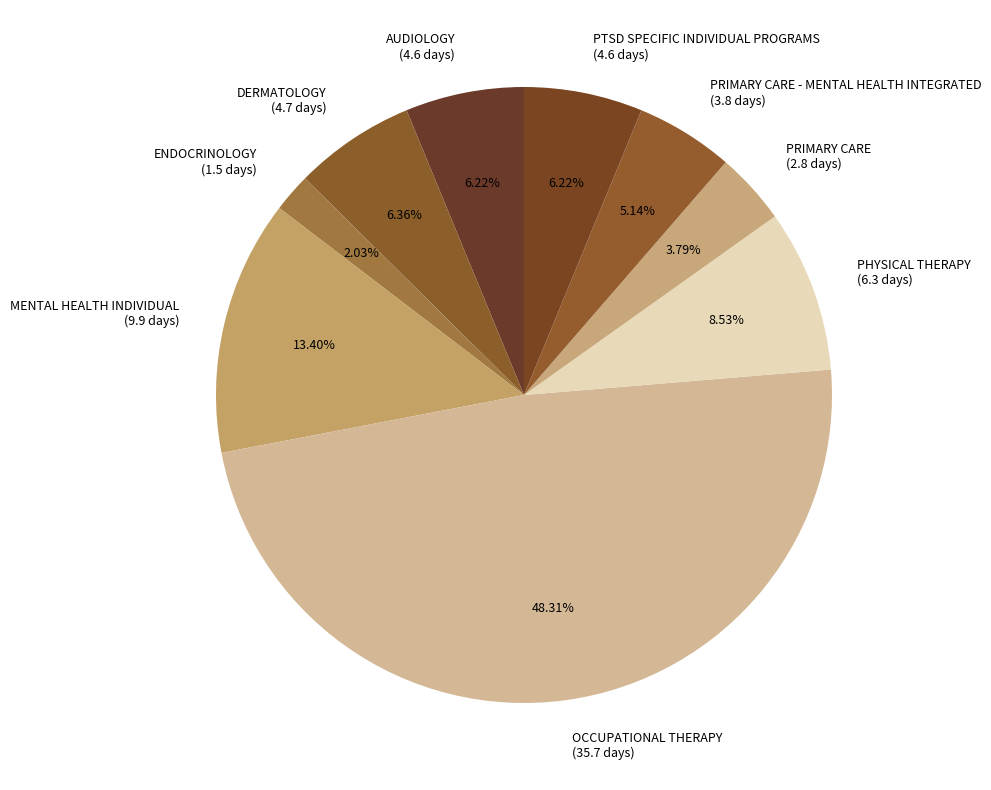

Which slice is the largest?

OCCUPATIONAL THERAPY (35.7 days)